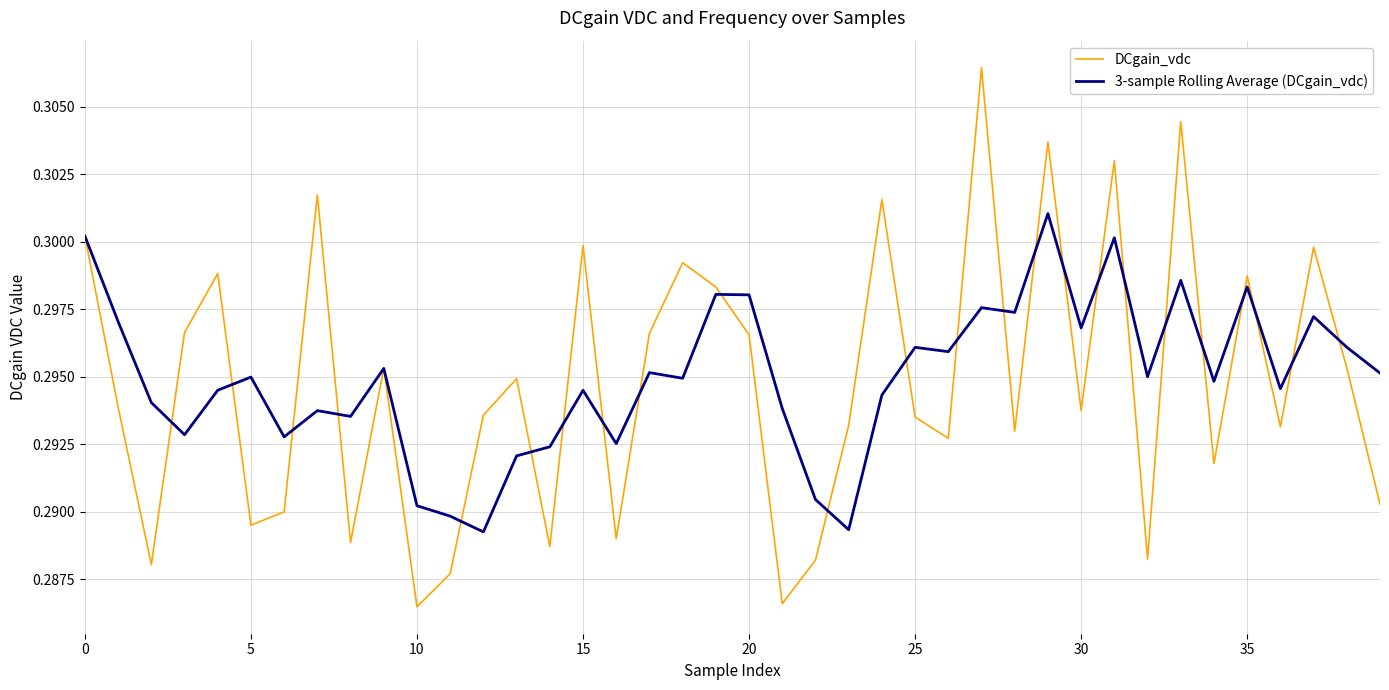

Rank the series by their maximum value, from highest to lowest.

DCgain_vdc, 3-sample Rolling Average (DCgain_vdc)